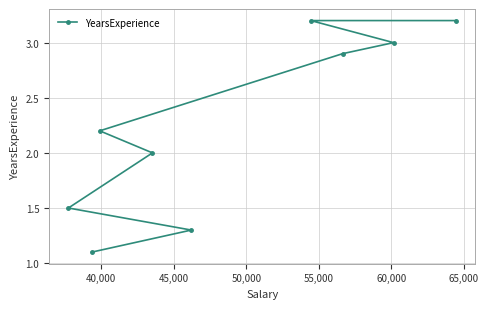

What is the difference between the maximum and minimum values?

2.1